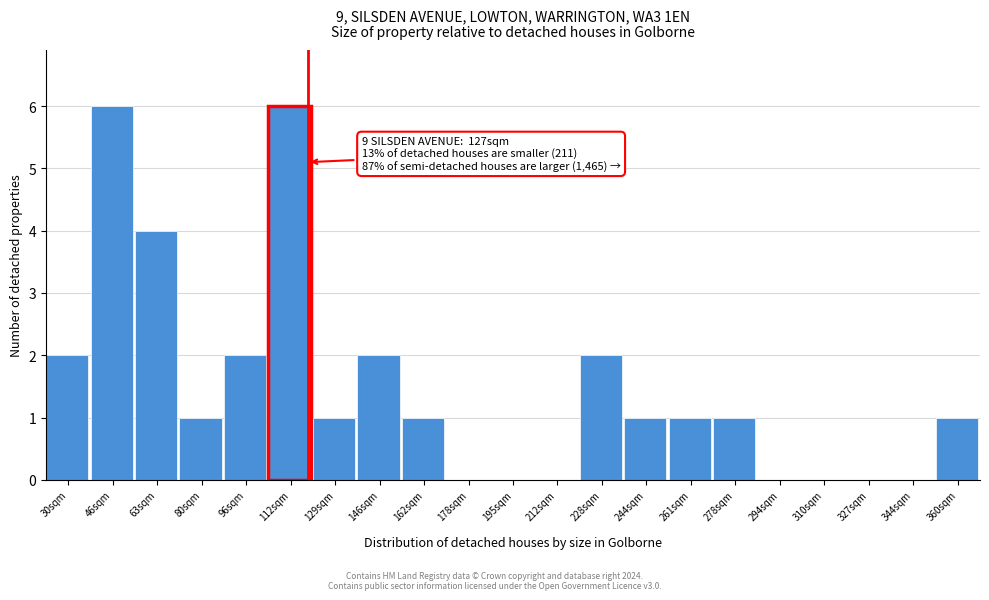

Reading right to left, extract all data points from this chart.

360sqm=1	344sqm=0	327sqm=0	310sqm=0	294sqm=0	278sqm=1	261sqm=1	244sqm=1	228sqm=2	212sqm=0	195sqm=0	178sqm=0	162sqm=1	146sqm=2	129sqm=1	112sqm=6	96sqm=2	80sqm=1	63sqm=4	46sqm=6	30sqm=2